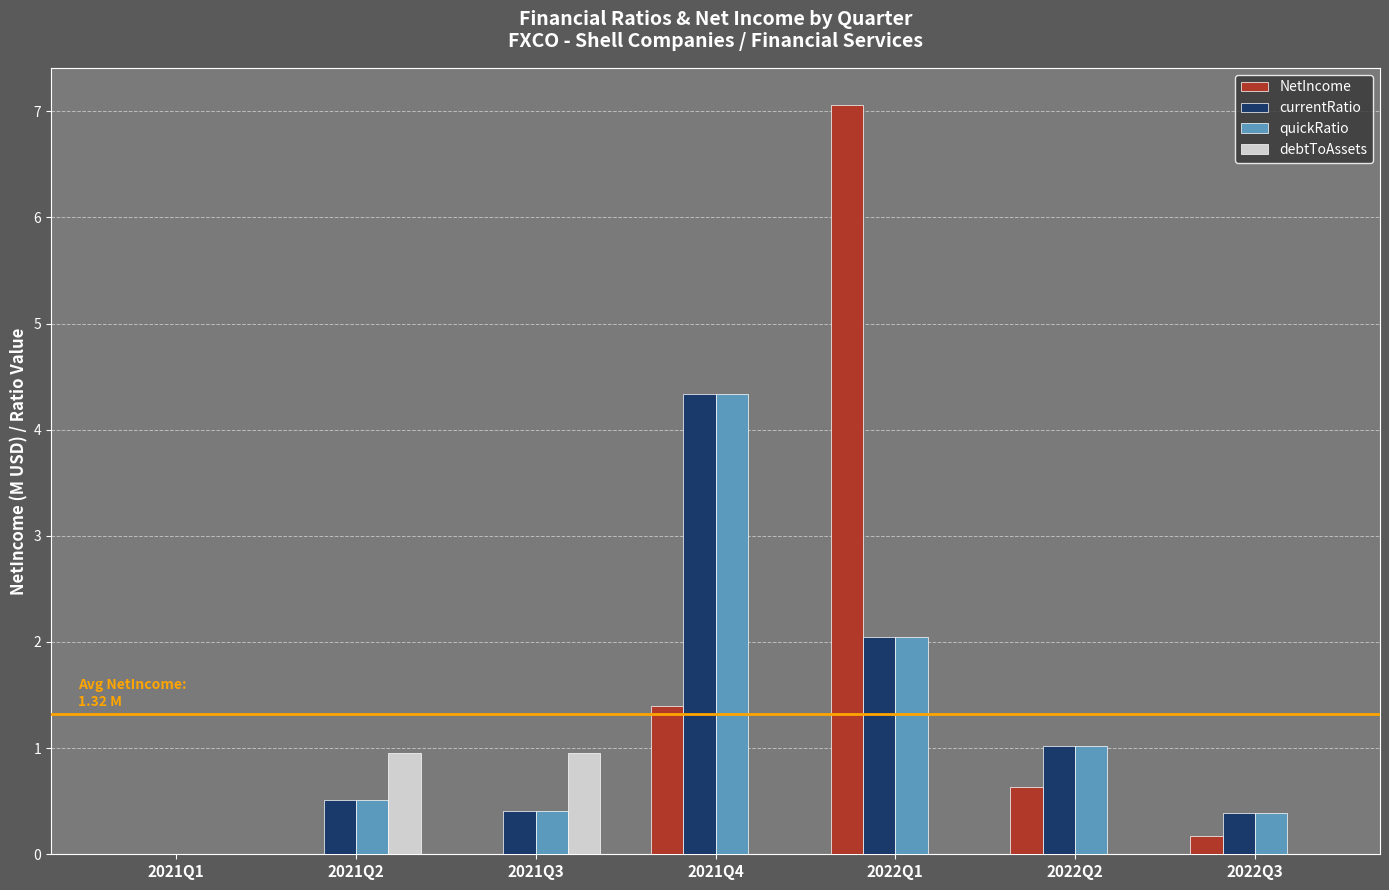

Between 2021Q1 and 2021Q3, which series saw the biggest shift?

debtToAssets